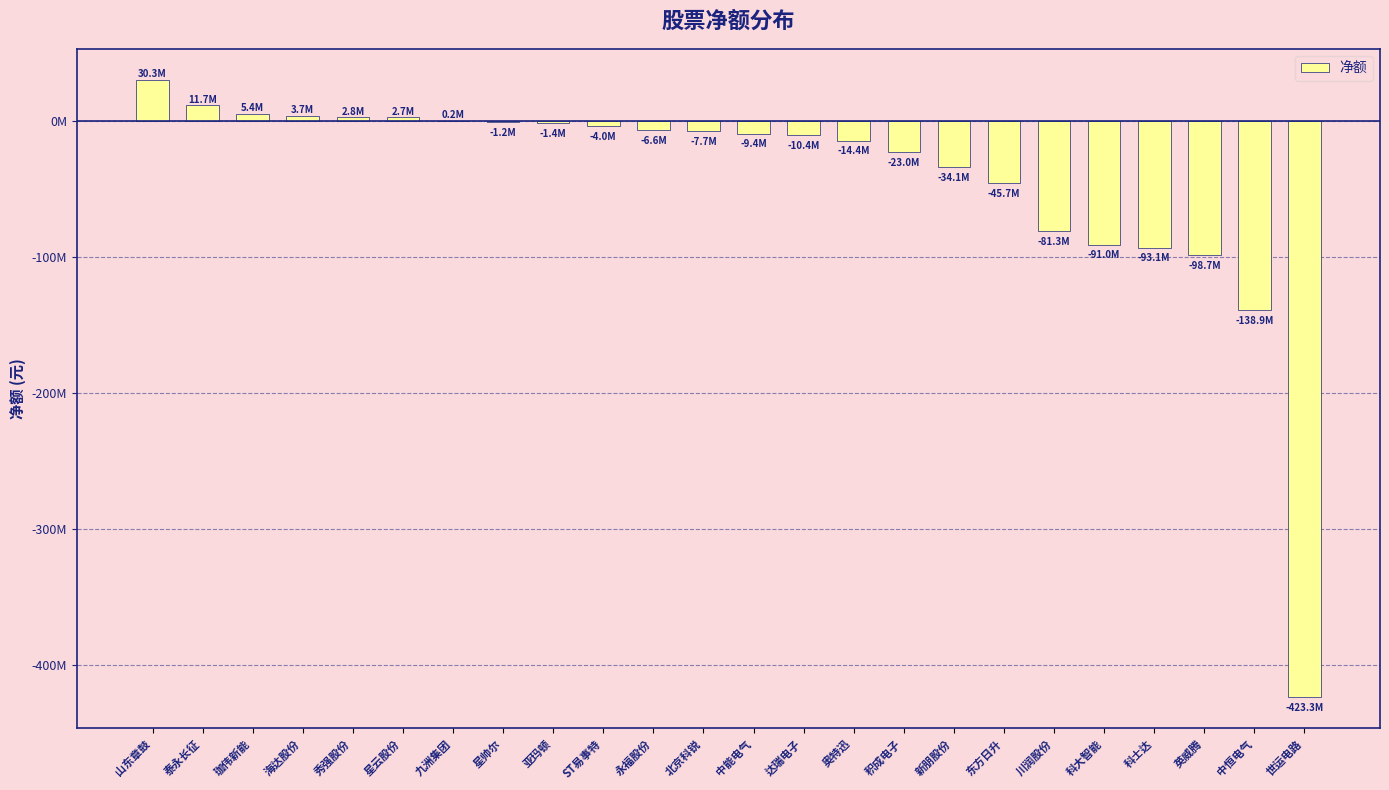

How many data points does each series have?

24